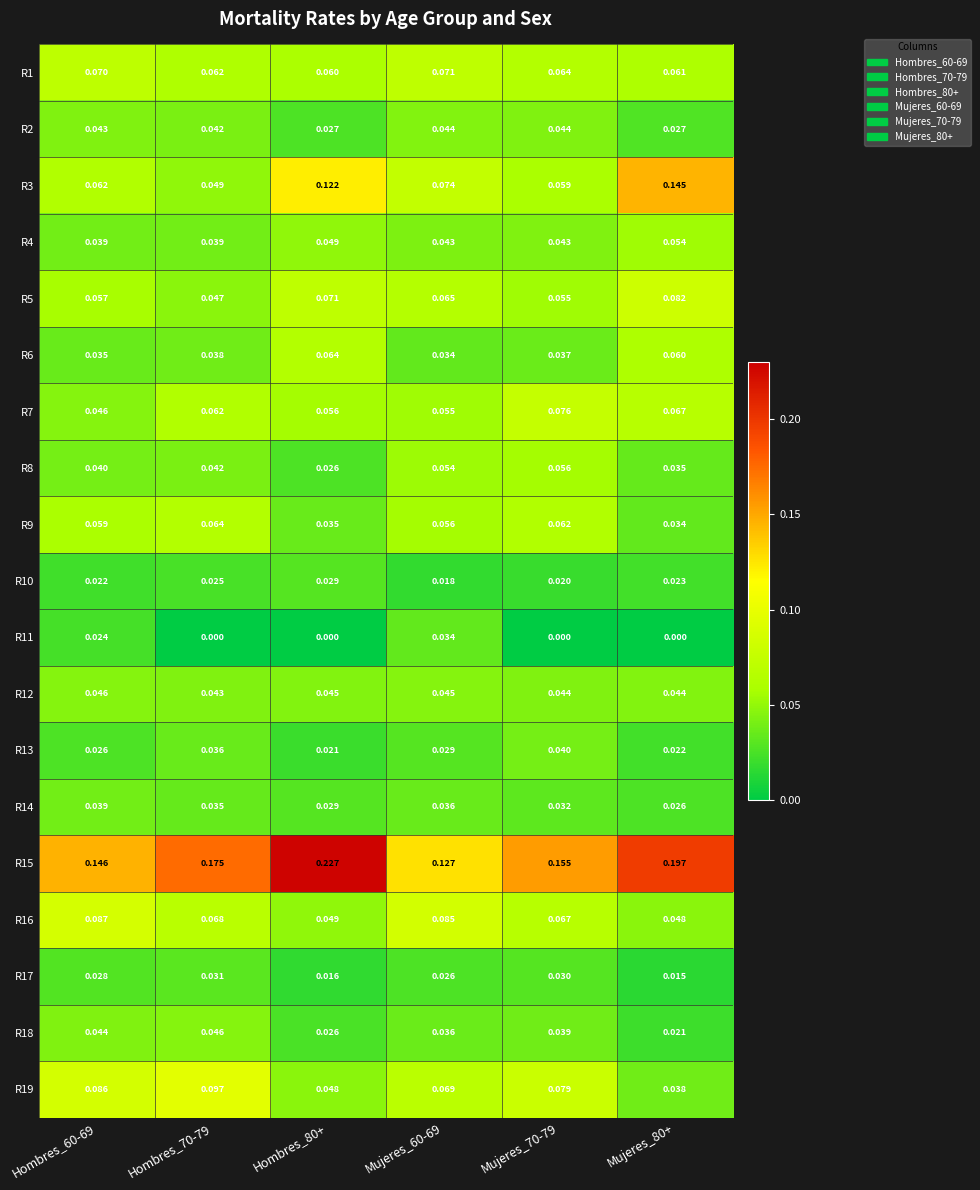

Count the number of categories in the chart.

6